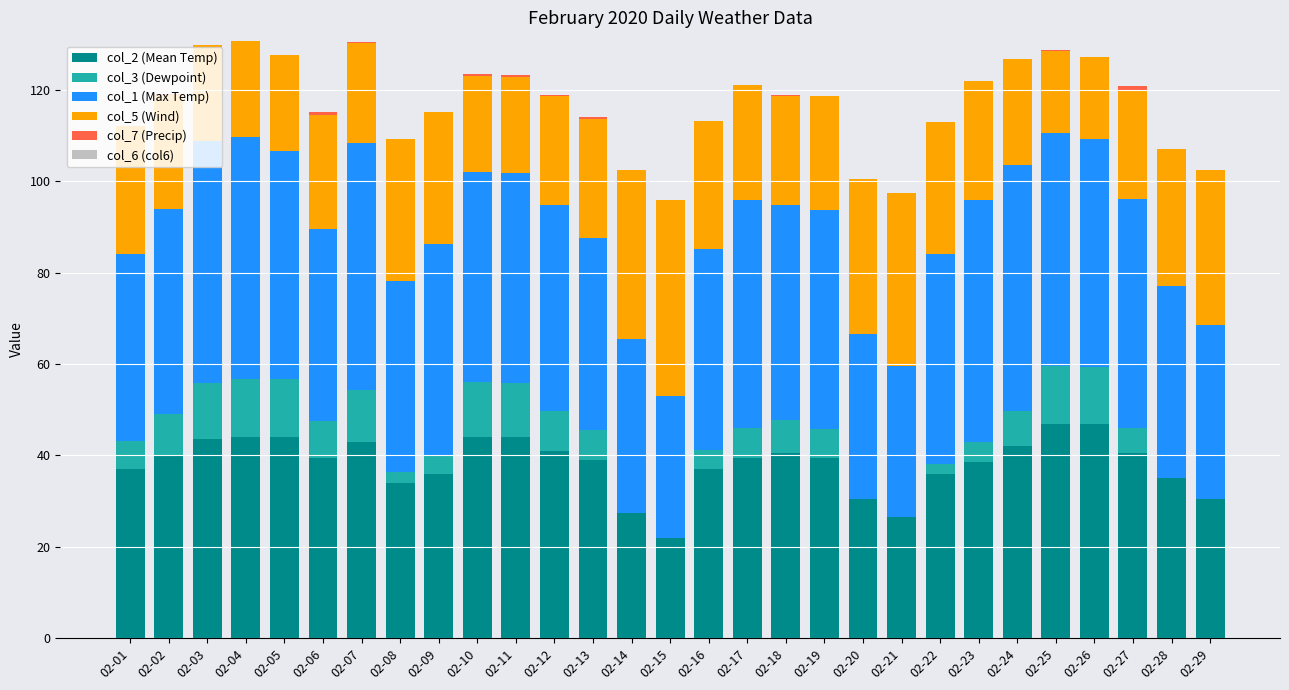

What is the total value across all series at 02-10?

123.4